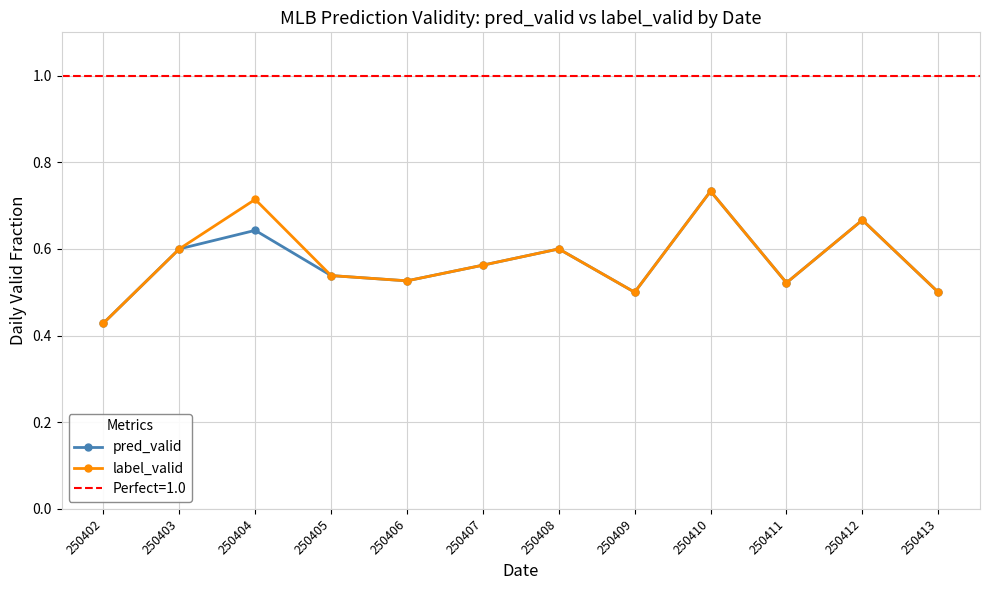

True or false: label_valid has a value of 0.5 at 250406.

True